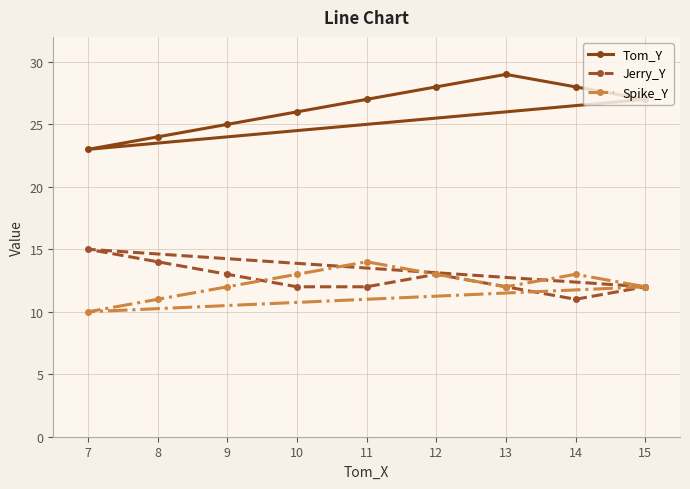

Which series has the largest range (max minus min)?

Tom_Y